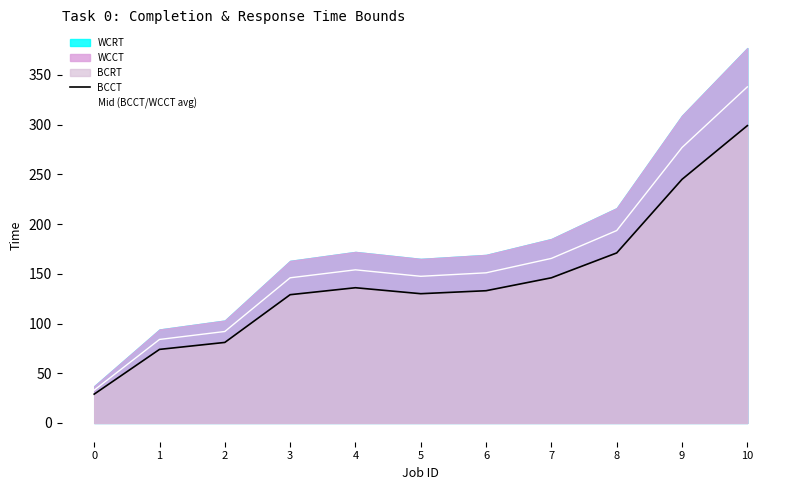

Reading left to right, transcribe all the data shown in this chart.

BCCT: 29.0	74.0	81.0	129.0	136.0	130.0	133.0	146.0	171.0	245.0	299.0
Mid (BCCT/WCCT avg): 33.0	84.0	92.0	146.0	154.0	147.5	151.0	165.5	193.5	277.0	338.0